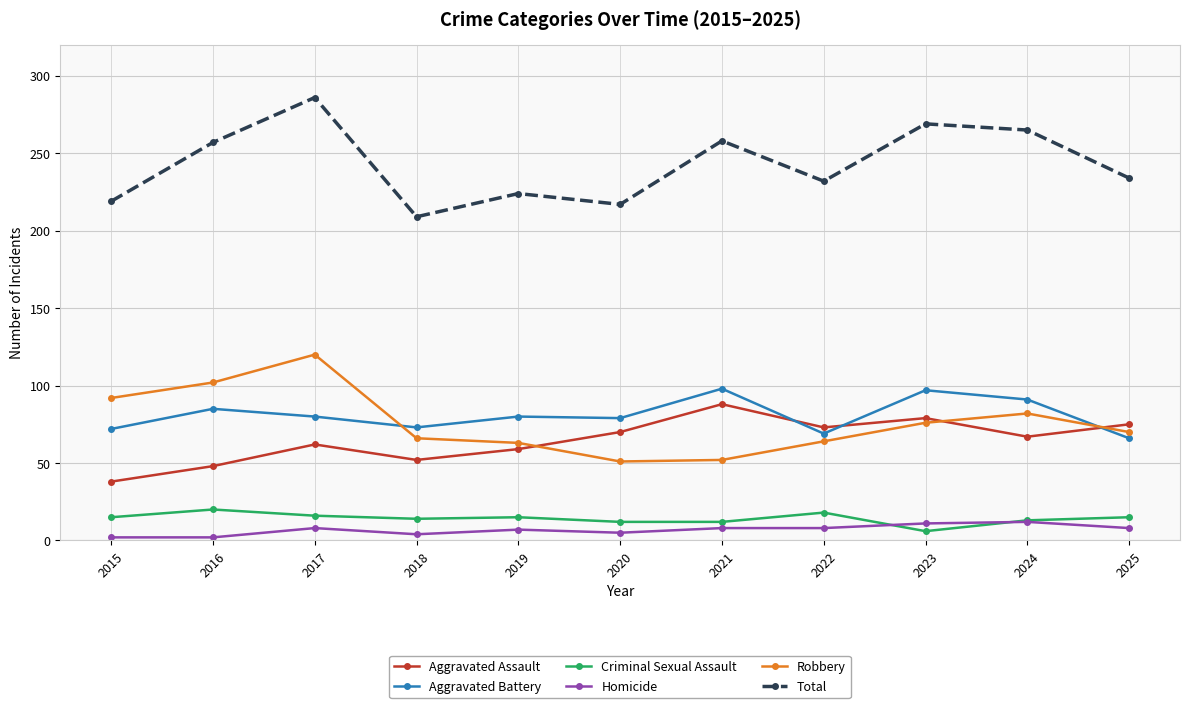

What is the value of the Homicide point at the 4th from the left?

4